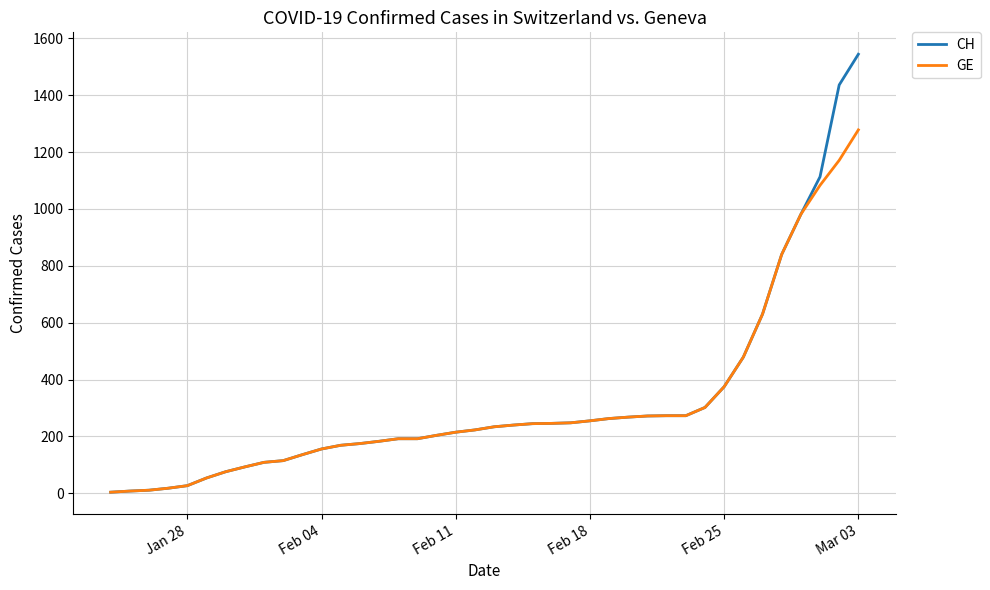

What is the maximum value shown in the chart?

1544